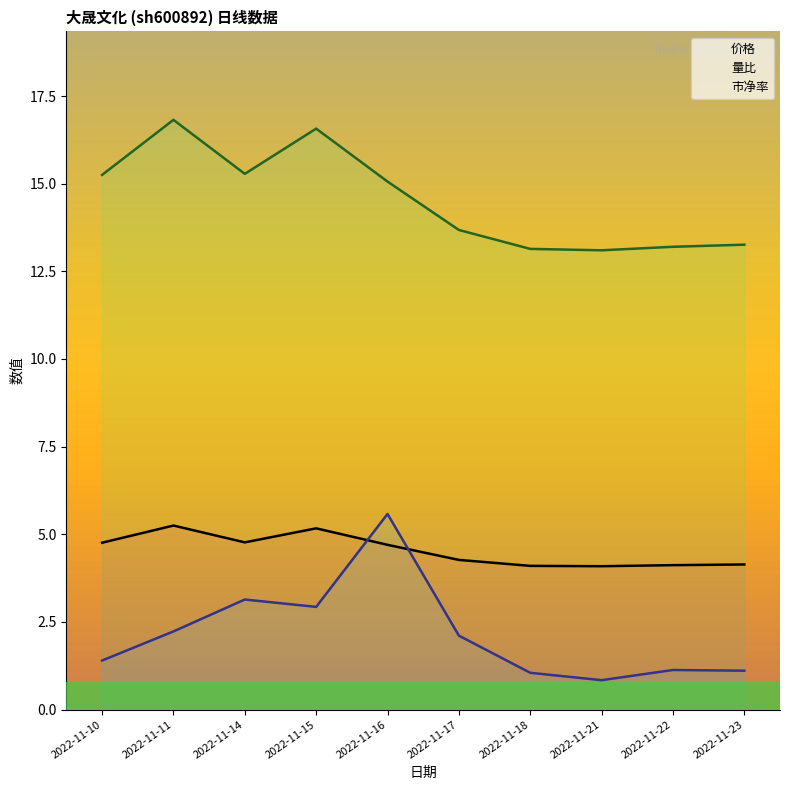

How many series are shown in this chart?

3